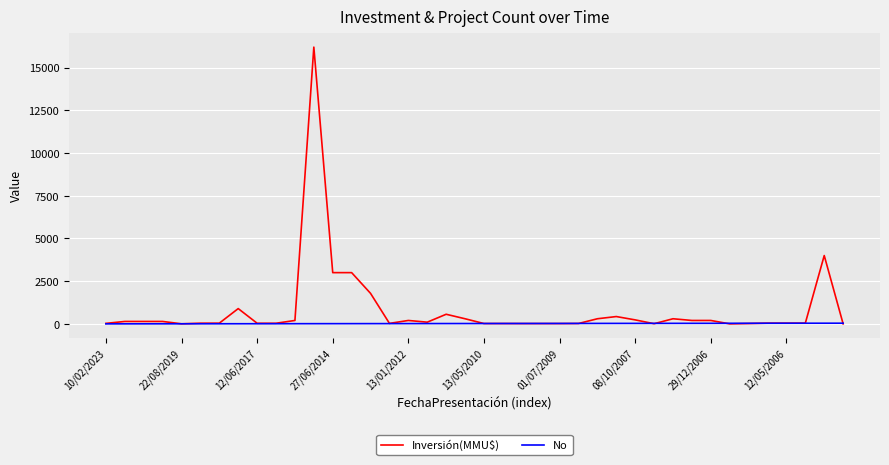

What is the lowest value of the No series?

1